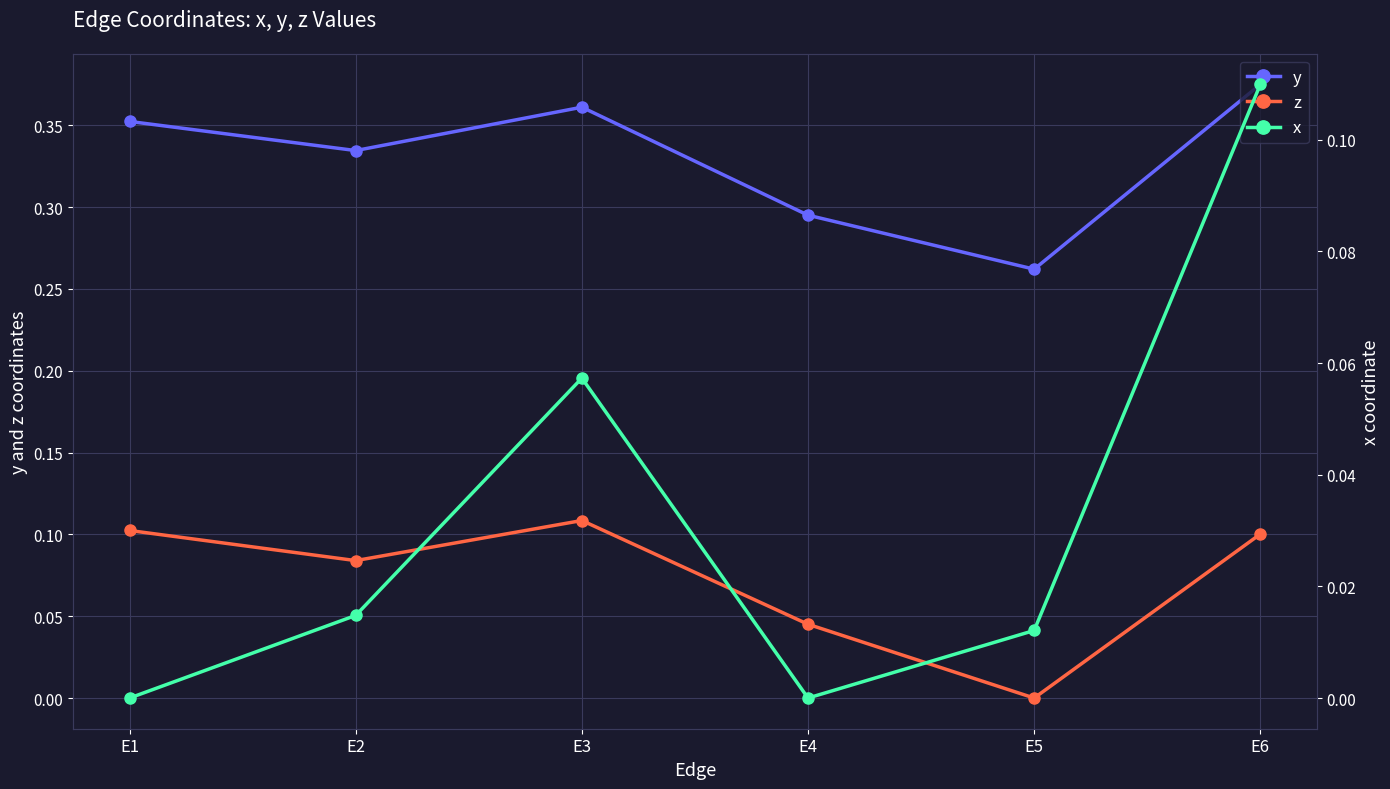

How many x values are between 0 and 1?

6